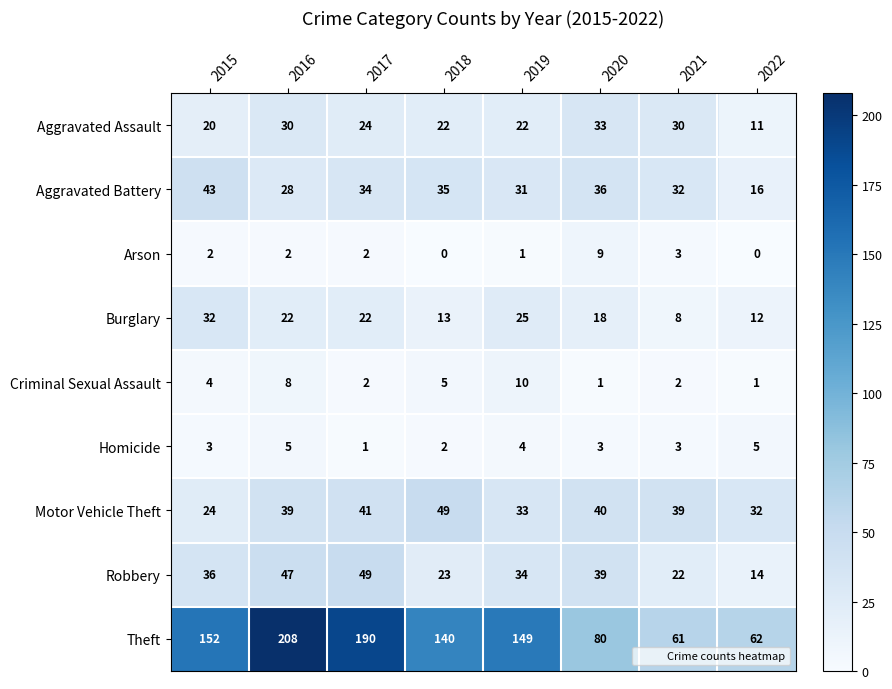

Is it true that Burglary equals 4 at 2022?

False